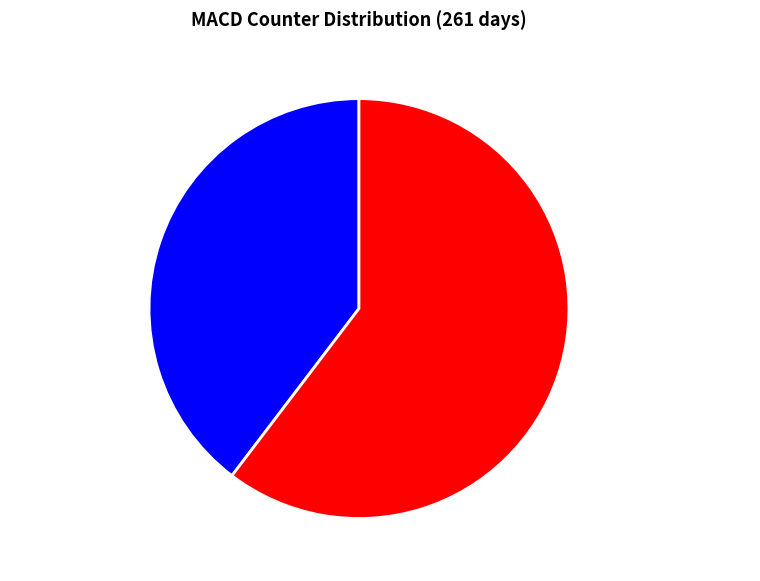

Between SHORT TERM MACD and CLASSIC MACD, which is larger?

SHORT TERM MACD